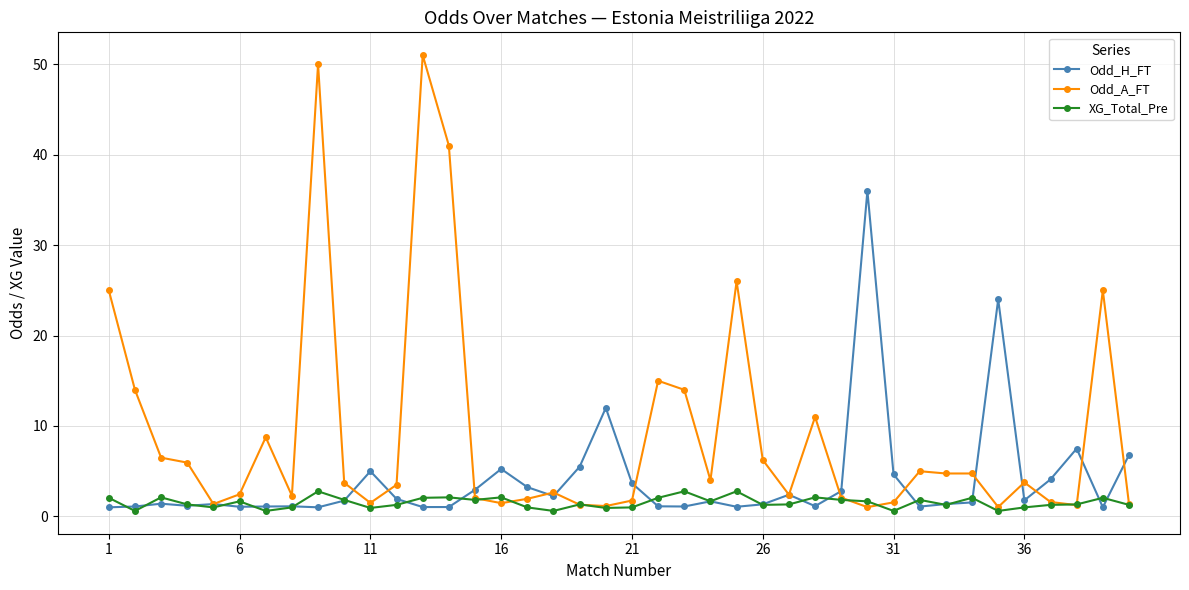

Which series has the largest total across all categories?

Odd_A_FT